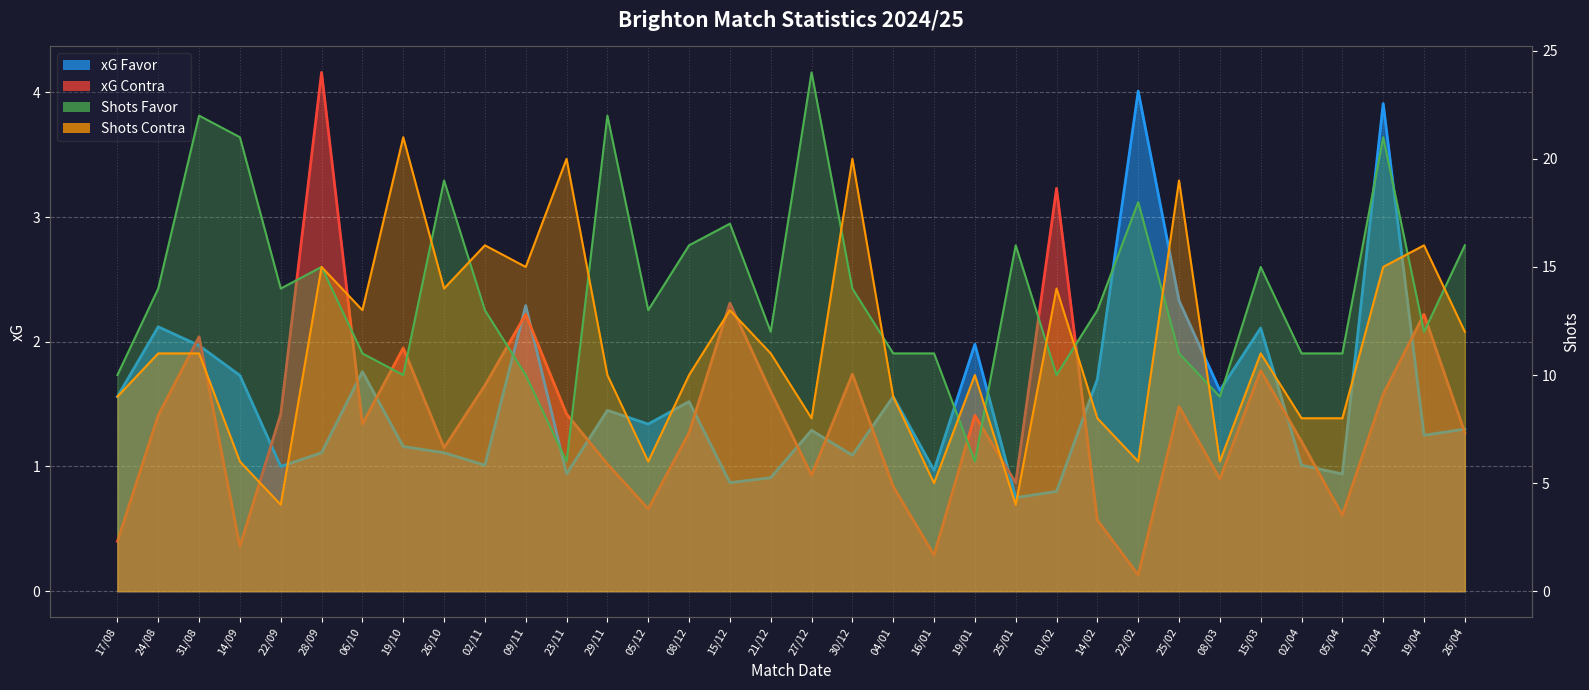

Reading right to left, transcribe all the data shown in this chart.

xG Favor: 1.3	1.2	3.9	0.9	1.0	2.1	1.6	2.3	4.0	1.7	0.8	0.8	2.0	1.0	1.6	1.1	1.3	0.9	0.9	1.5	1.3	1.4	0.9	2.3	1.0	1.1	1.2	1.8	1.1	1.0	1.7	2.0	2.1	1.6
xG Contra: 1.3	2.2	1.6	0.6	1.2	1.8	0.9	1.5	0.1	0.6	3.2	0.9	1.4	0.3	0.8	1.7	0.9	1.6	2.3	1.3	0.7	1.0	1.4	2.2	1.6	1.1	1.9	1.3	4.2	1.4	0.4	2.0	1.4	0.4
Shots Favor: 16.0	12.0	21.0	11.0	11.0	15.0	9.0	11.0	18.0	13.0	10.0	16.0	6.0	11.0	11.0	14.0	24.0	12.0	17.0	16.0	13.0	22.0	6.0	10.0	13.0	19.0	10.0	11.0	15.0	14.0	21.0	22.0	14.0	10.0
Shots Contra: 12.0	16.0	15.0	8.0	8.0	11.0	6.0	19.0	6.0	8.0	14.0	4.0	10.0	5.0	9.0	20.0	8.0	11.0	13.0	10.0	6.0	10.0	20.0	15.0	16.0	14.0	21.0	13.0	15.0	4.0	6.0	11.0	11.0	9.0